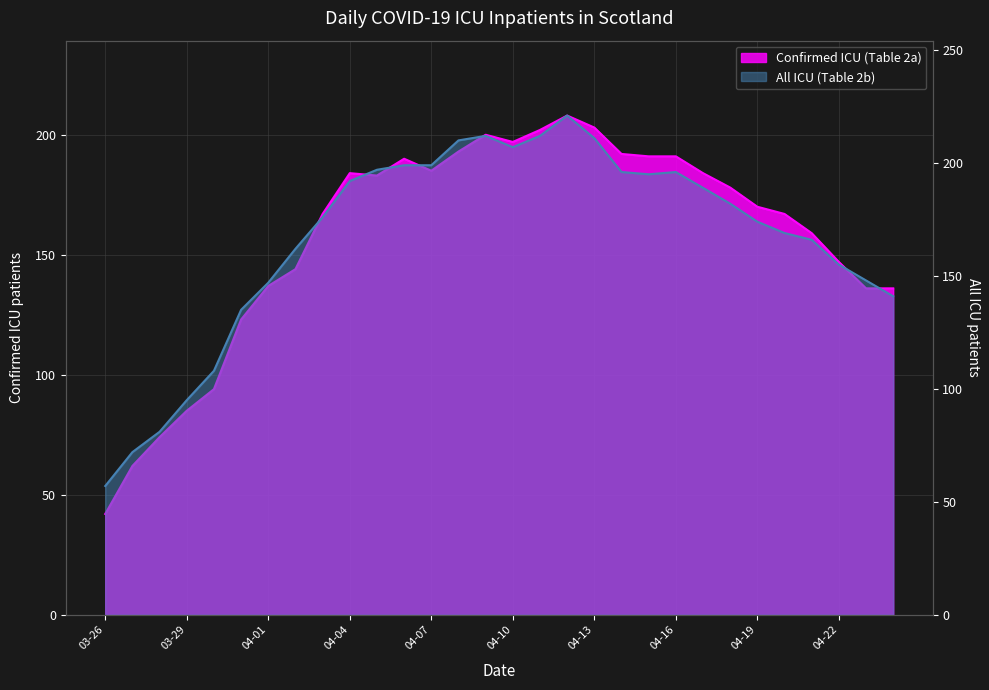

Reading left to right, list all the values displayed in this chart.

Confirmed ICU (Table 2a): 42	62	74	85	94	123	137	144	167	184	183	190	185	193	200	197	202	208	203	192	191	191	184	178	170	167	159	147	136	136
All ICU (Table 2b): 57	72	81	95	108	135	147	162	176	192	197	199	199	210	212	207	212	221	211	196	195	196	189	182	174	169	166	155	148	141